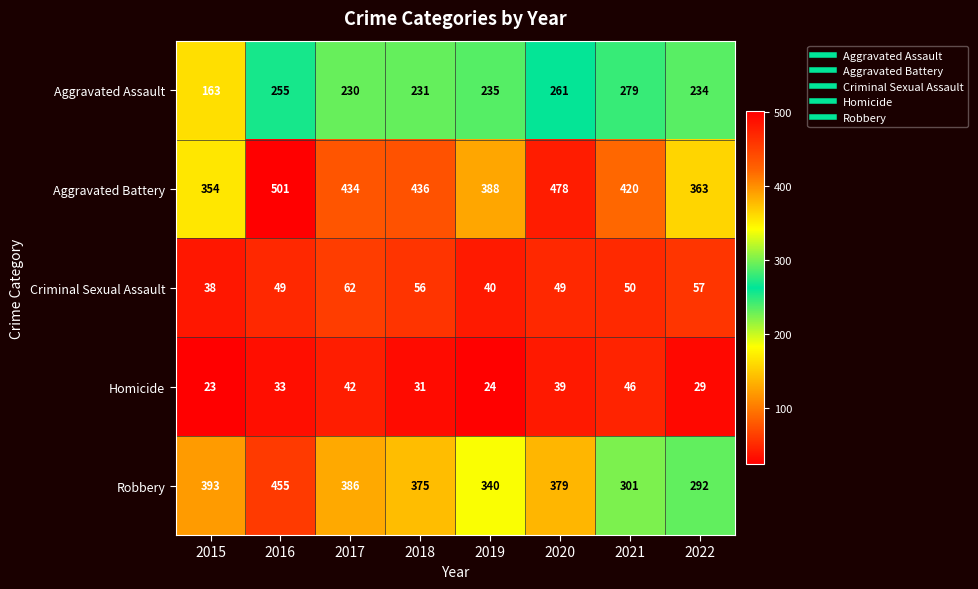

The Robbery series shows 340 at 2019. True or false?

True